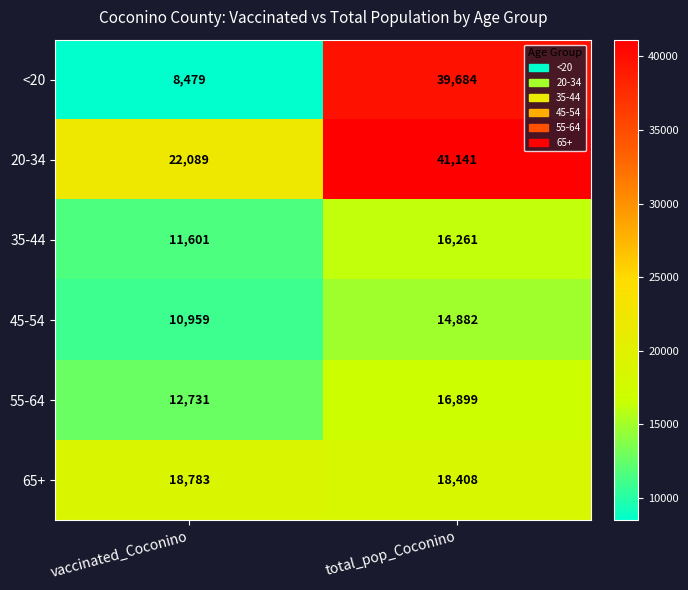

Which series has the largest total across all categories?

20-34